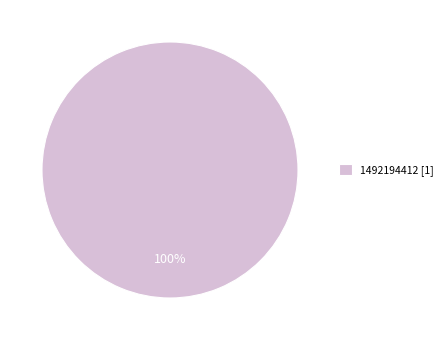

Rank the categories by value from highest to lowest.

1492194412 [1]